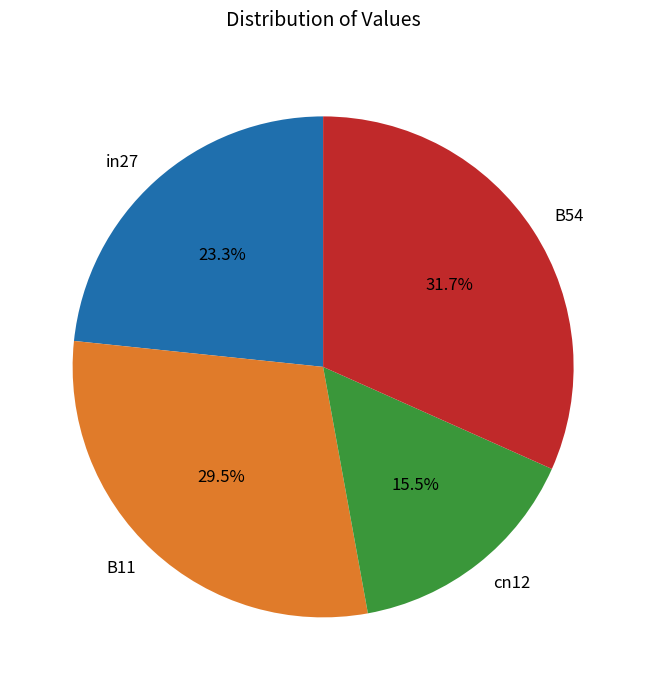

Is the sum of B11 and B54 greater than half?

Yes